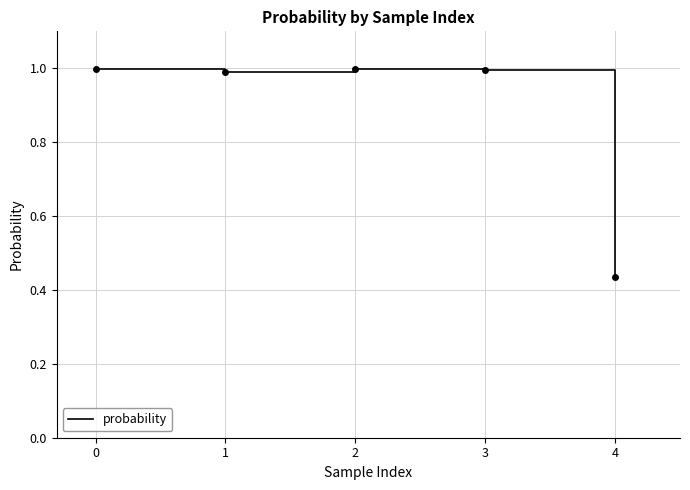

Is it true that the value at 0 is 1.0?

True